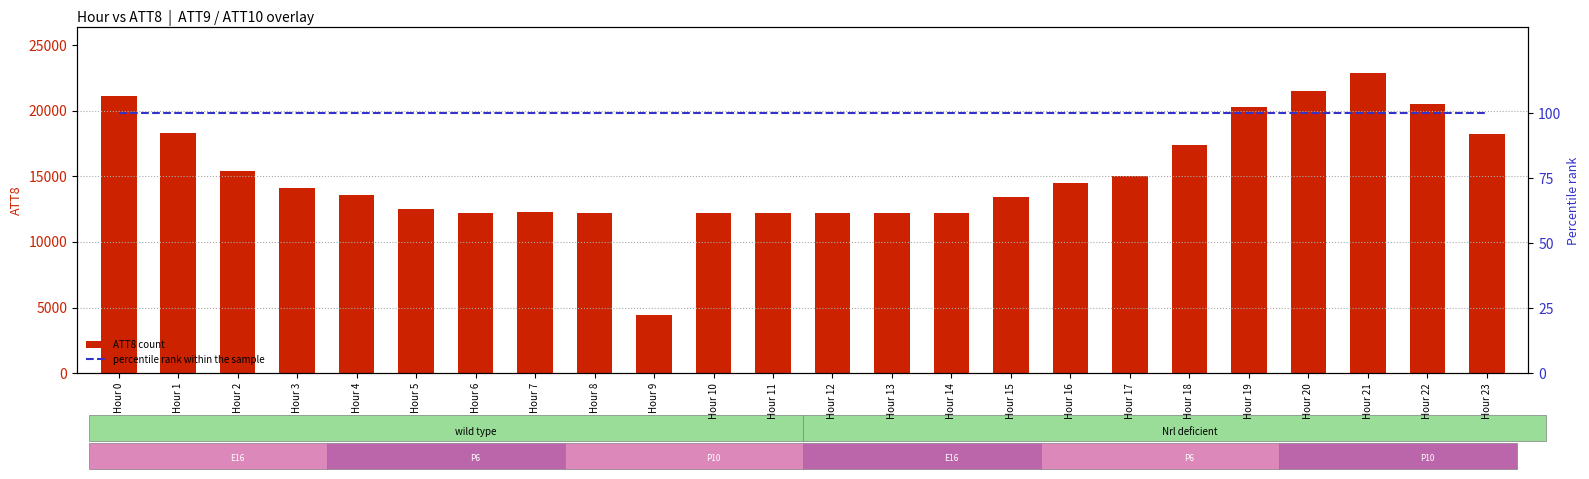

Is the value of ATT8 at Hour 16 greater than the value of percentile rank within the sample at Hour 0?

Yes